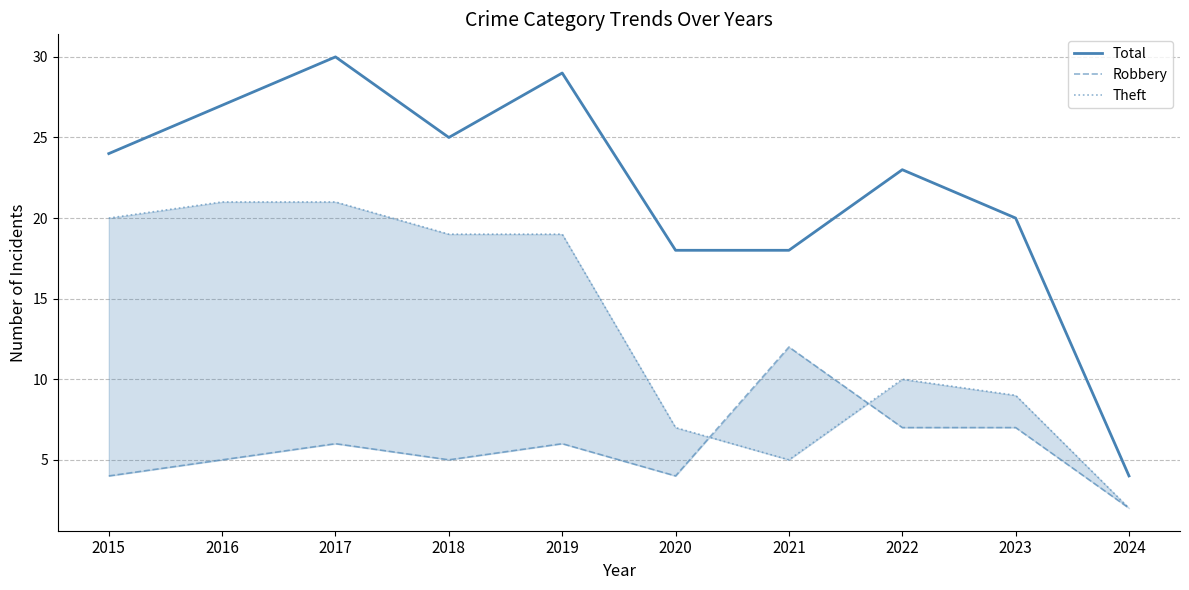

At which category does Robbery reach its first local peak?

2017